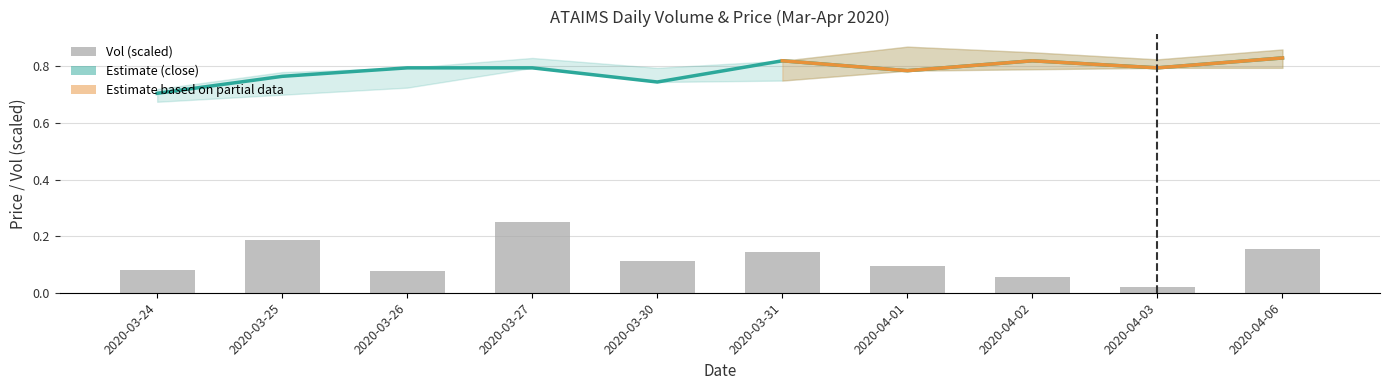

List the series in order of their peak value, highest first.

close, vol